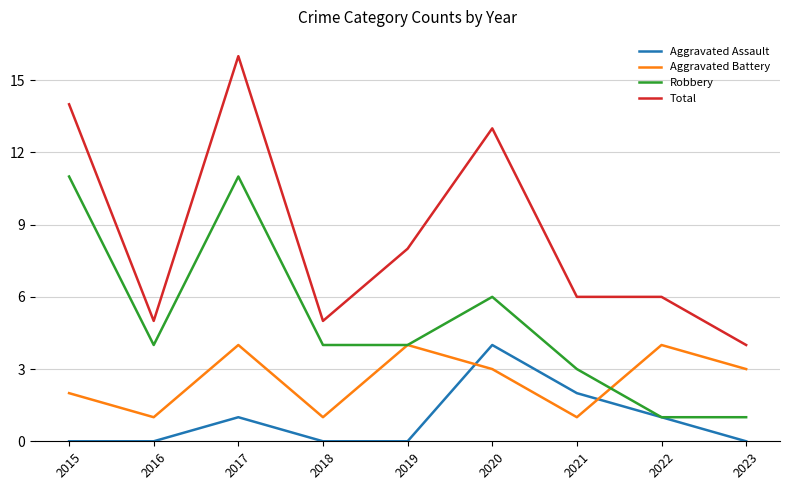

Is it true that Aggravated Battery equals 4 at 2019?

True